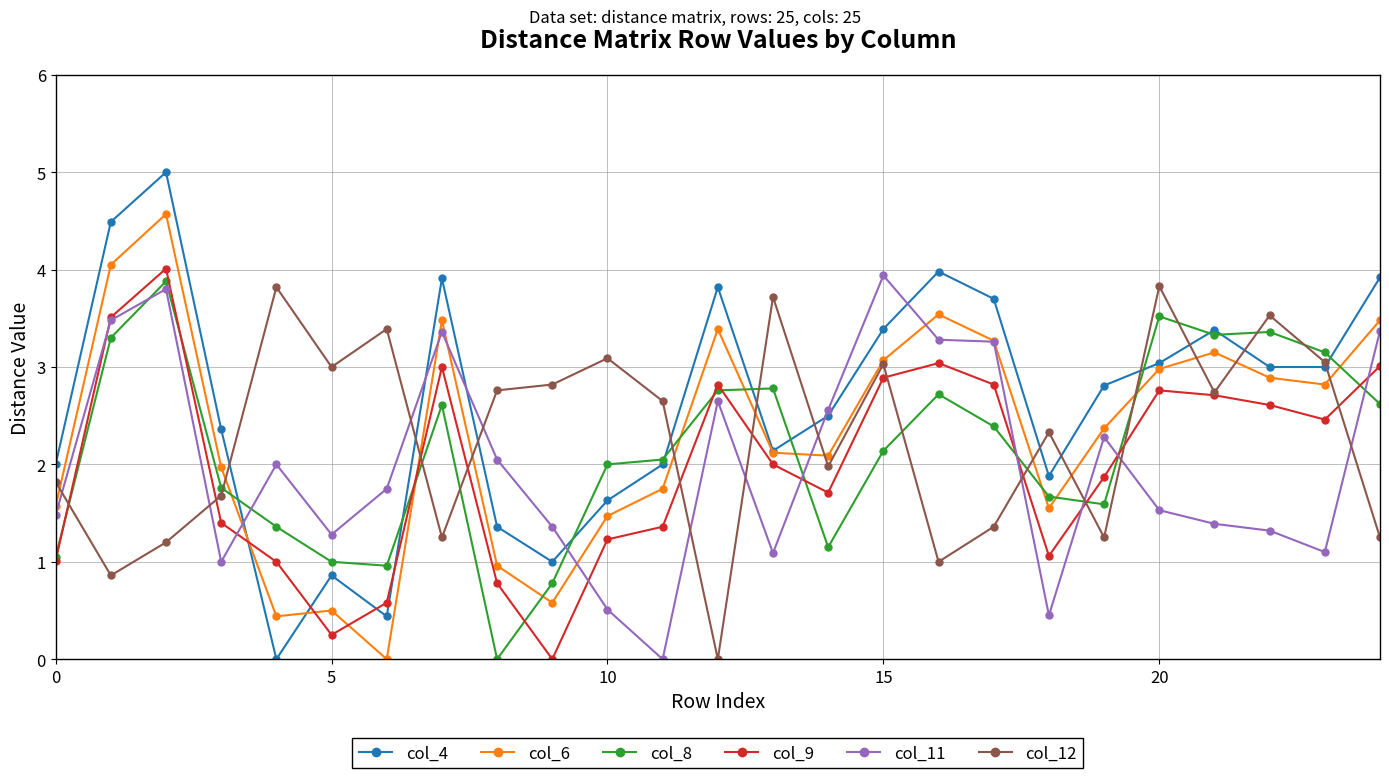

Which series has the largest total across all categories?

col_4